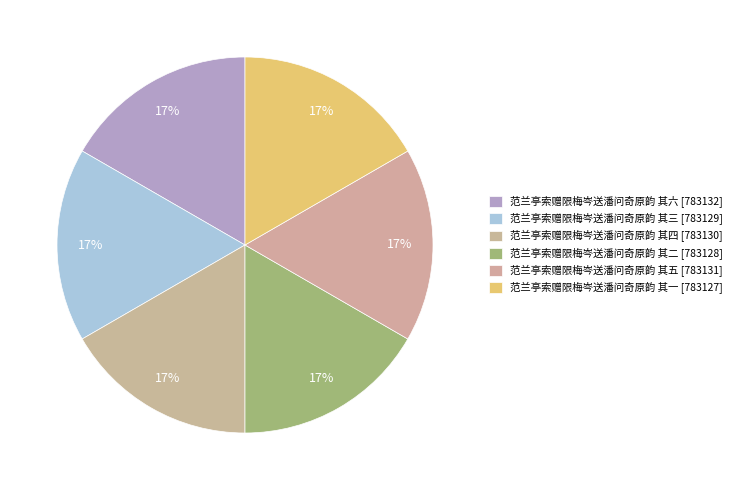

How many slices are in this pie chart?

6